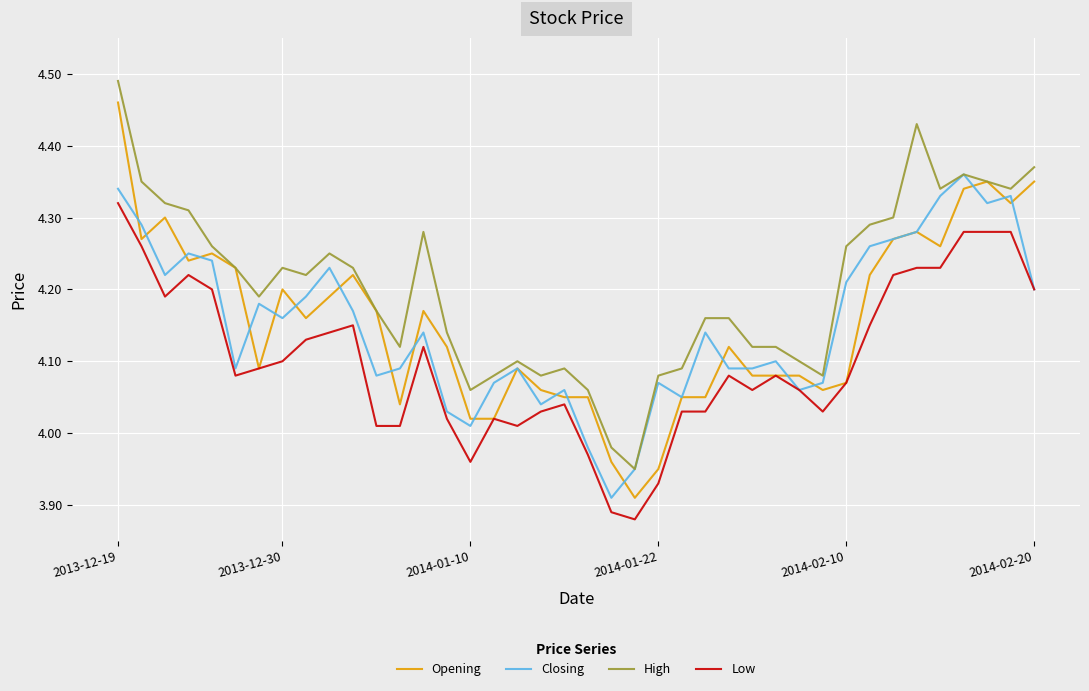

Which series has the largest range (max minus min)?

Opening